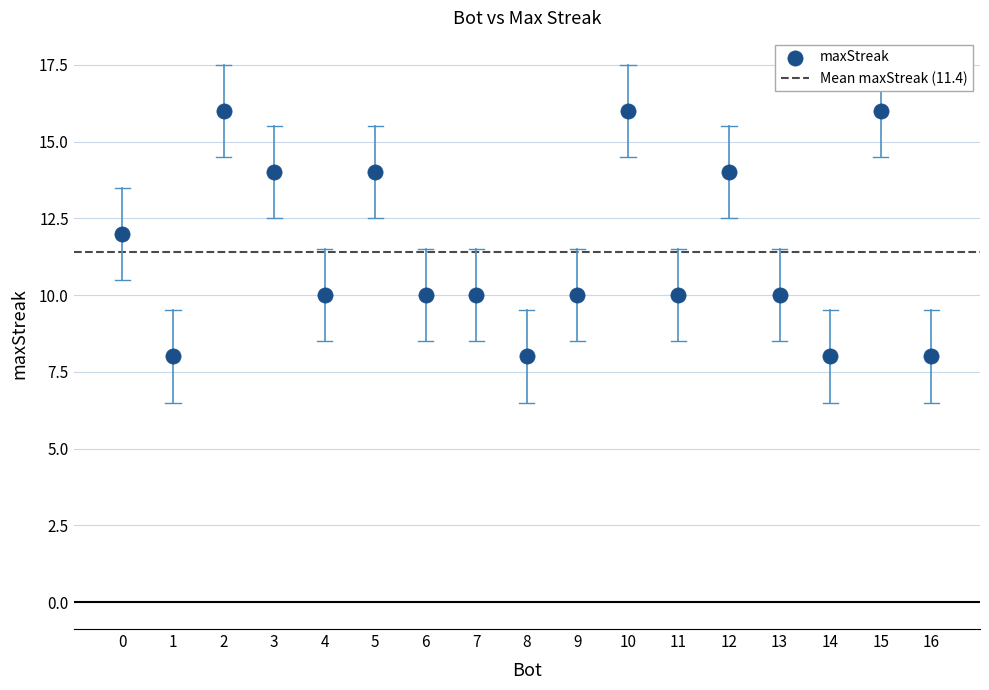

What is the range of X values (max minus min)?

16